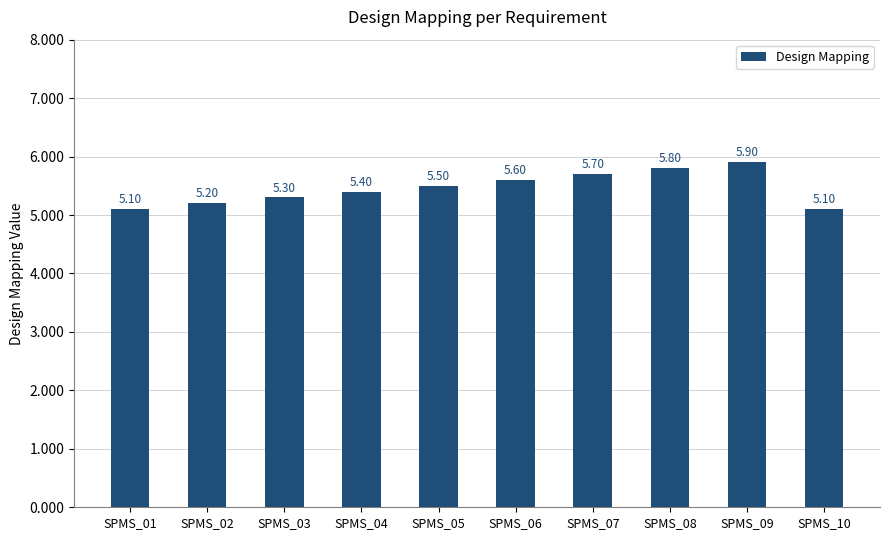

The value at SPMS_07 is 5.7. True or false?

True